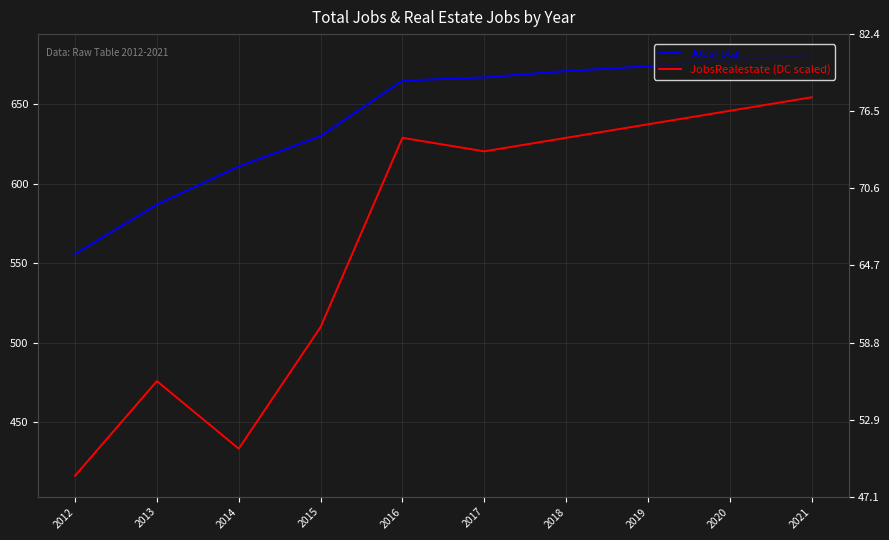

Reading left to right, extract all data points from this chart.

JobsTotal: 556.0	587.0	611.0	630.0	665.0	667.0	671.0	674.0	678.0	681.0
JobsRealestate (DC scaled): 416.5	476.0	433.5	510.0	629.0	620.5	629.0	637.5	646.0	654.5